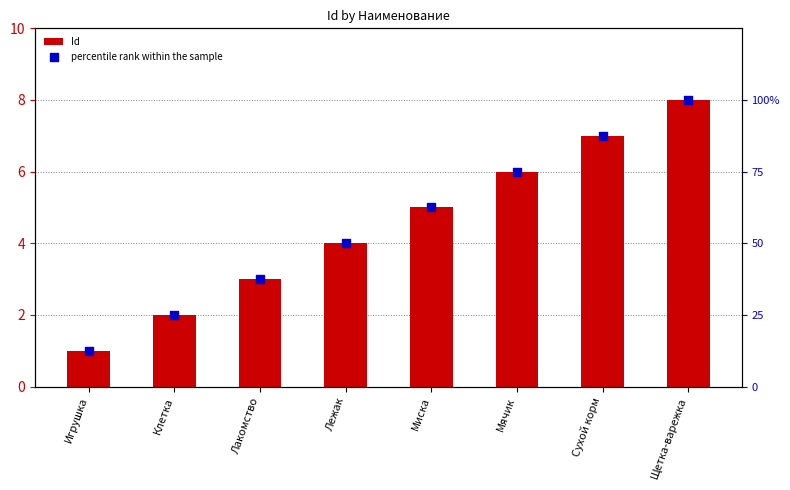

At how many categories does at least one series exceed 67?

3